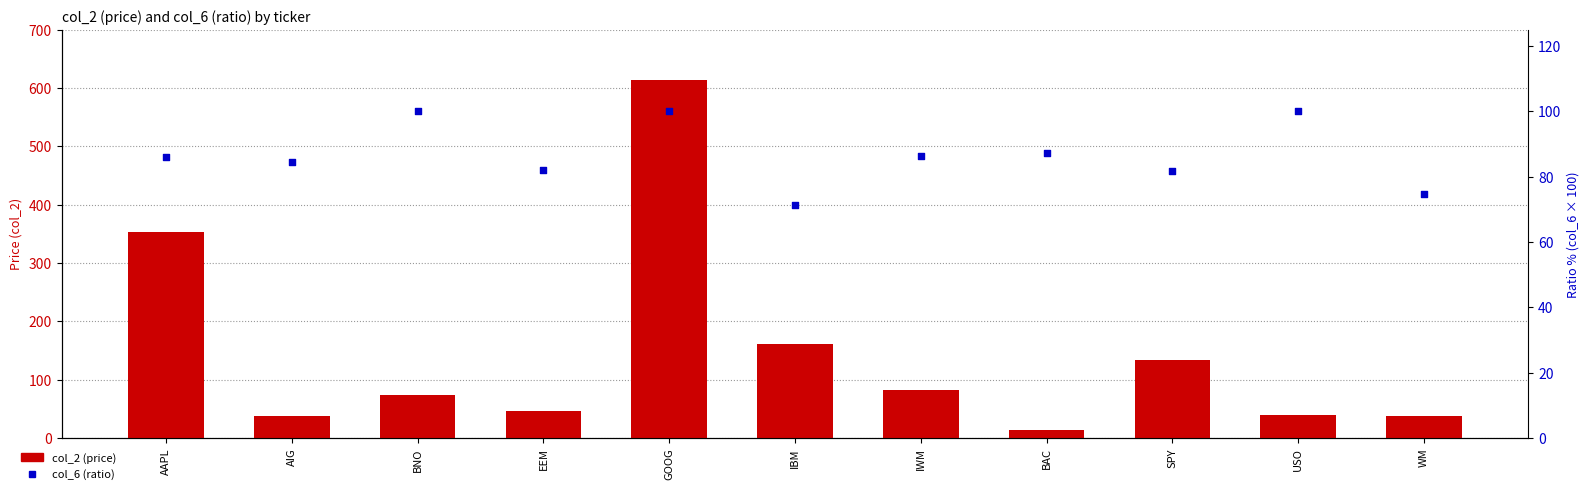

Which series contains the lowest Y value?

col_2 (price)